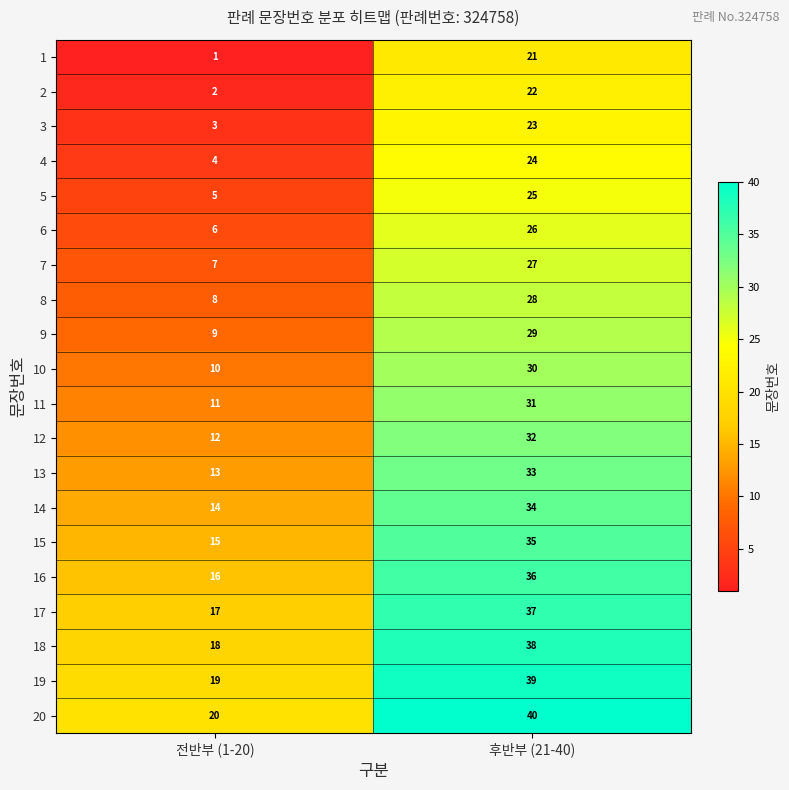

What is the minimum value for 20?

20